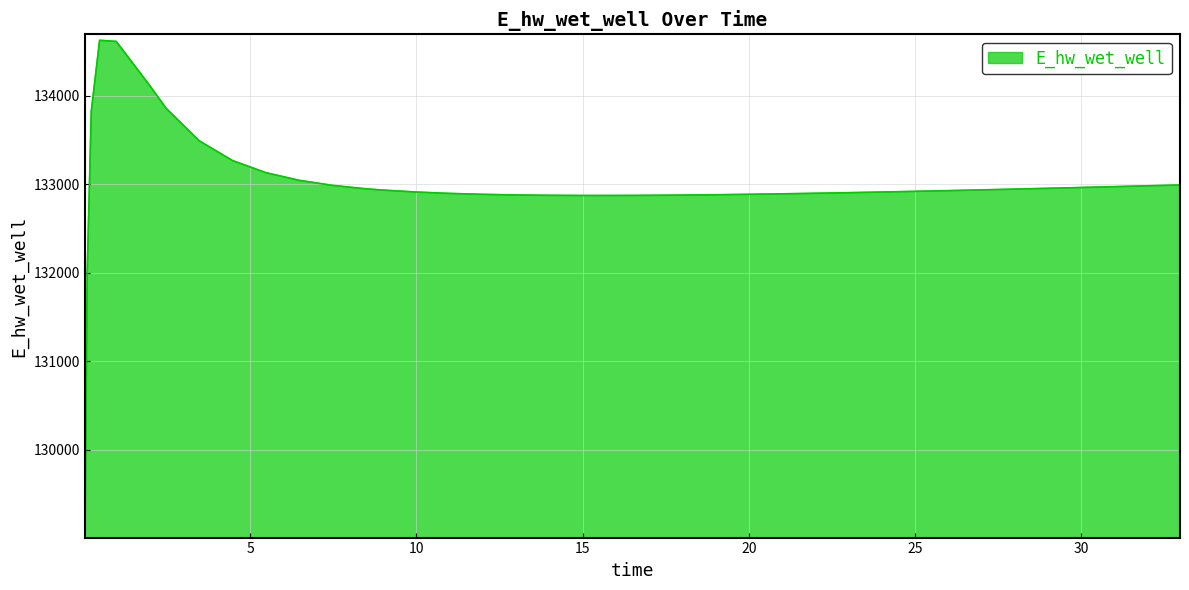

What is the difference between the maximum and minimum values?

5557.7